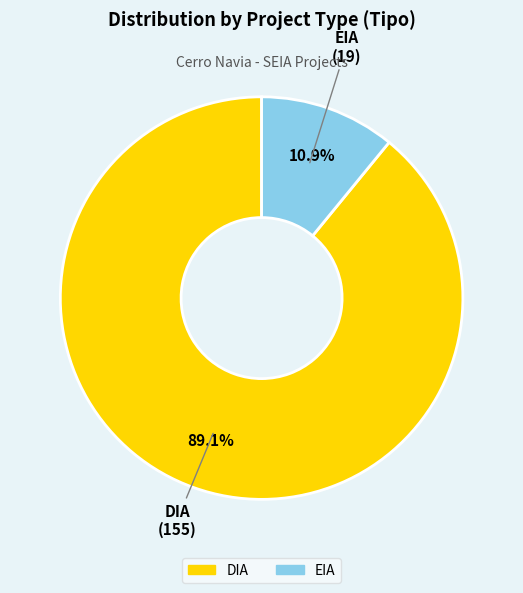

Approximately how many times larger is the value at EIA compared to DIA?

0.1